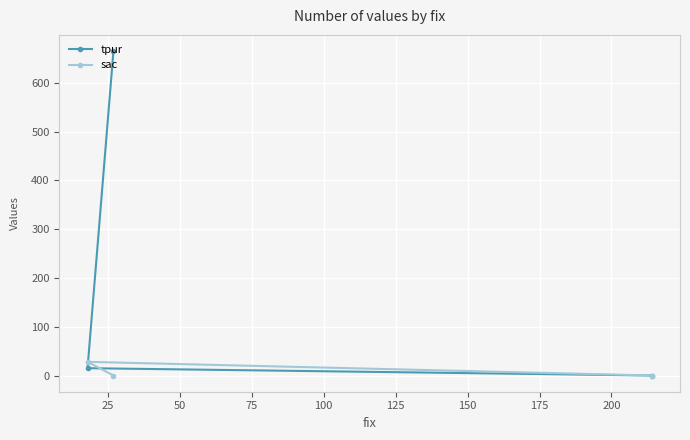

What is the maximum value for tpur?

665